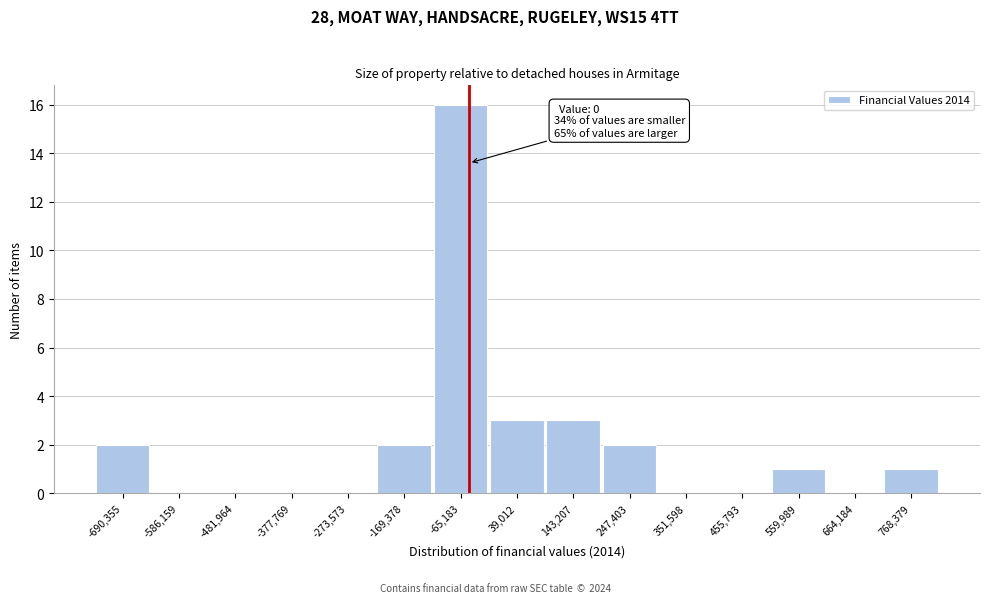

Reading left to right, what are all the values shown in this chart?

-690,355=2	-586,159=0	-481,964=0	-377,769=0	-273,573=0	-169,378=2	-65,183=16	39,012=3	143,207=3	247,403=2	351,598=0	455,793=0	559,989=1	664,184=0	768,379=1